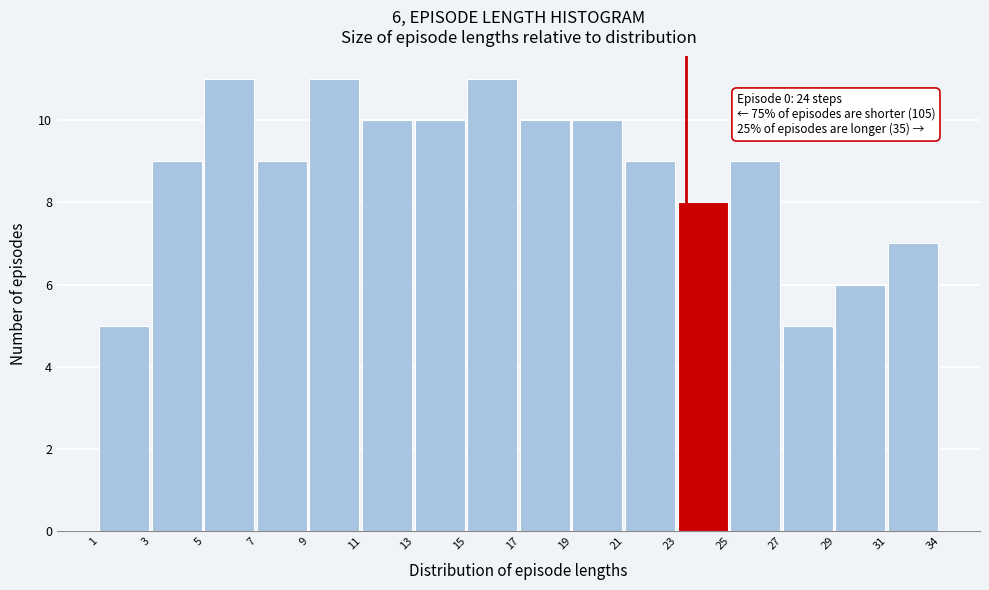

Reading left to right, extract all data points from this chart.

1=5	3=9	5=11	7=9	9=11	11=10	13=10	15=11	17=10	19=10	21=9	23=8	25=9	27=5	29=6	31=7